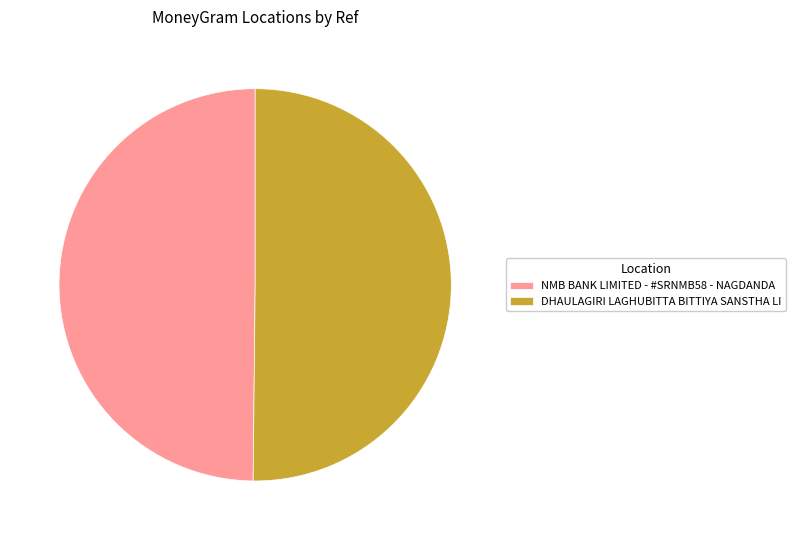

The DHAULAGIRI LAGHUBITTA BITTIYA SANSTHA LI slice represents 58% of the pie. True or false?

False